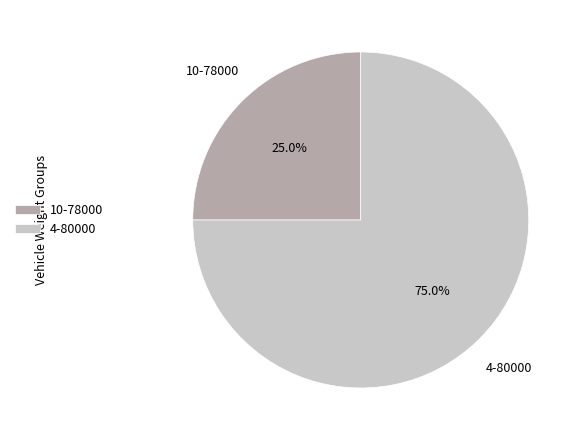

The 10-78000 slice represents 25% of the pie. True or false?

True